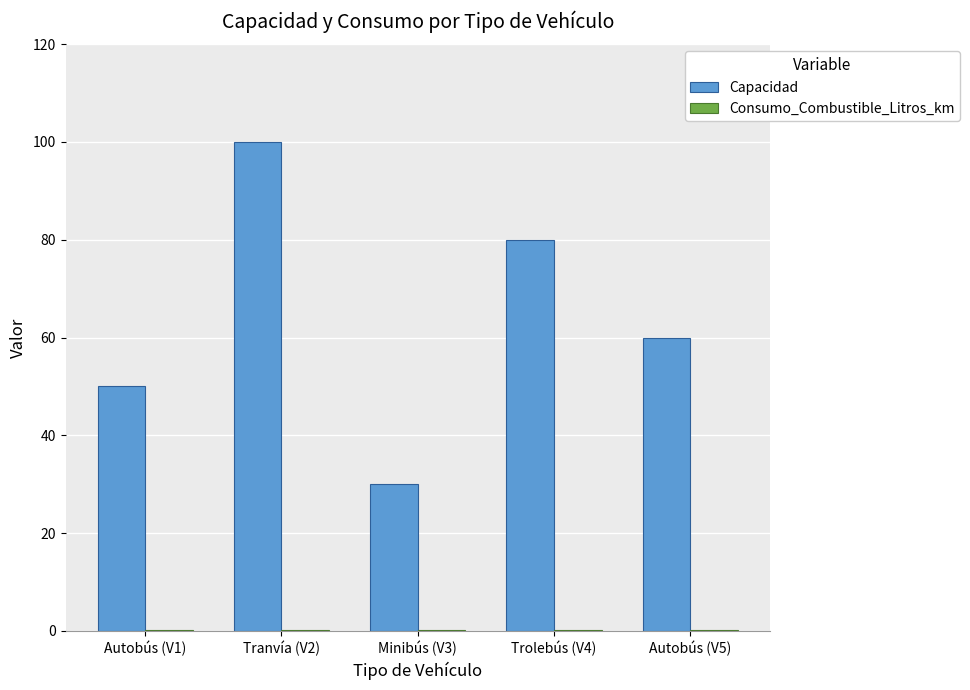

At which category is the sum across all series the highest?

Tranvía (V2)